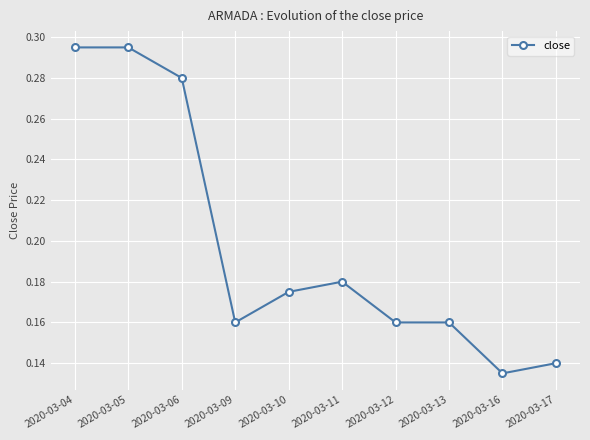

At which category does the data reach its first local valley?

2020-03-09